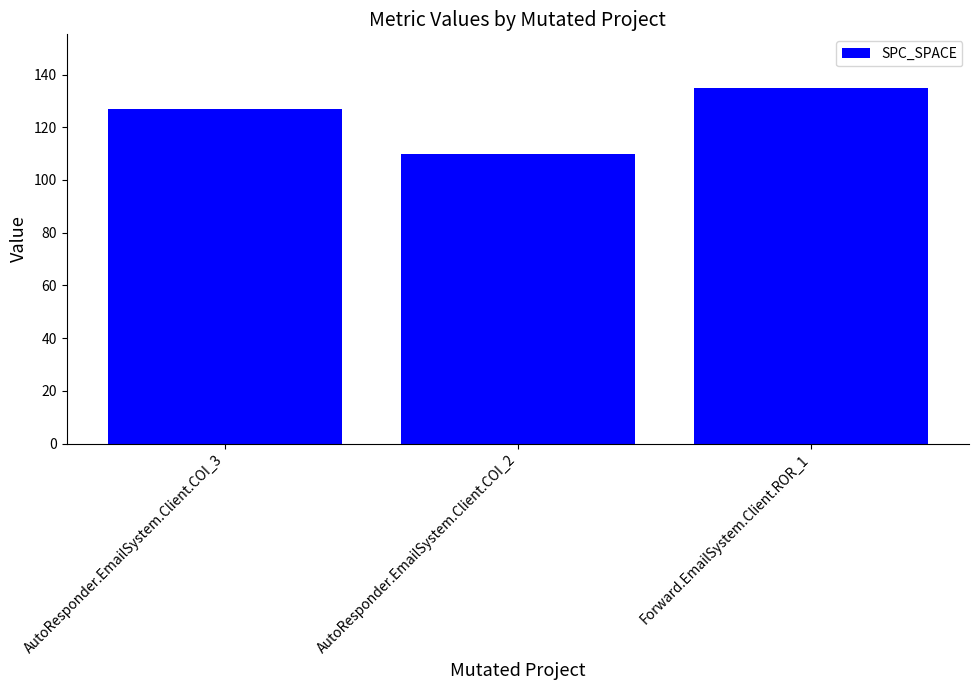

Reading left to right, list all the values displayed in this chart.

127	110	135